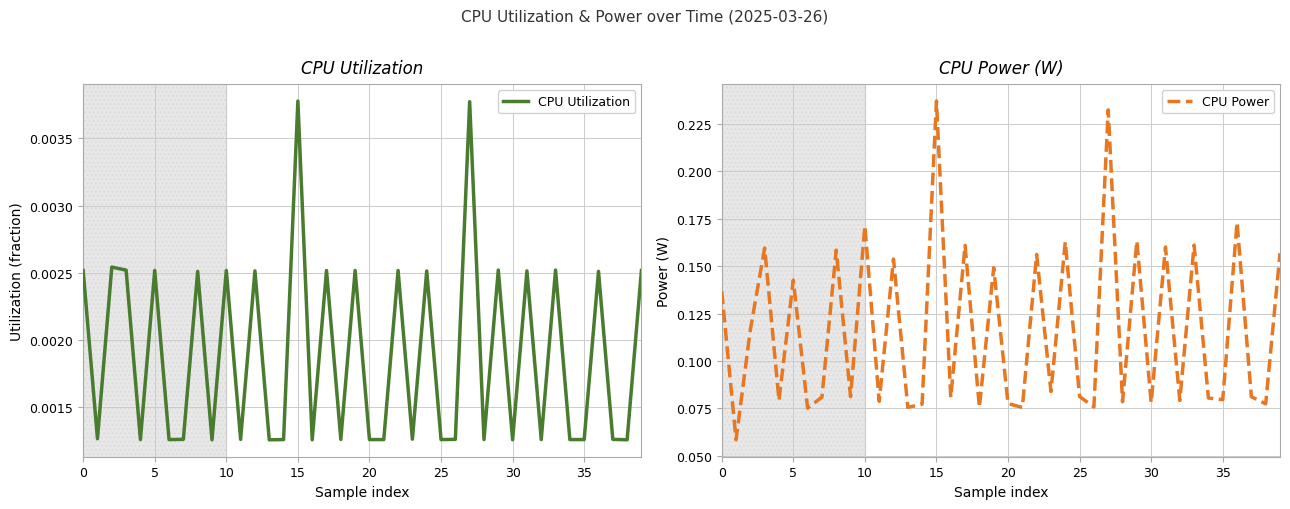

True or false: CPU Power and CPU Utilization cross at least once.

False